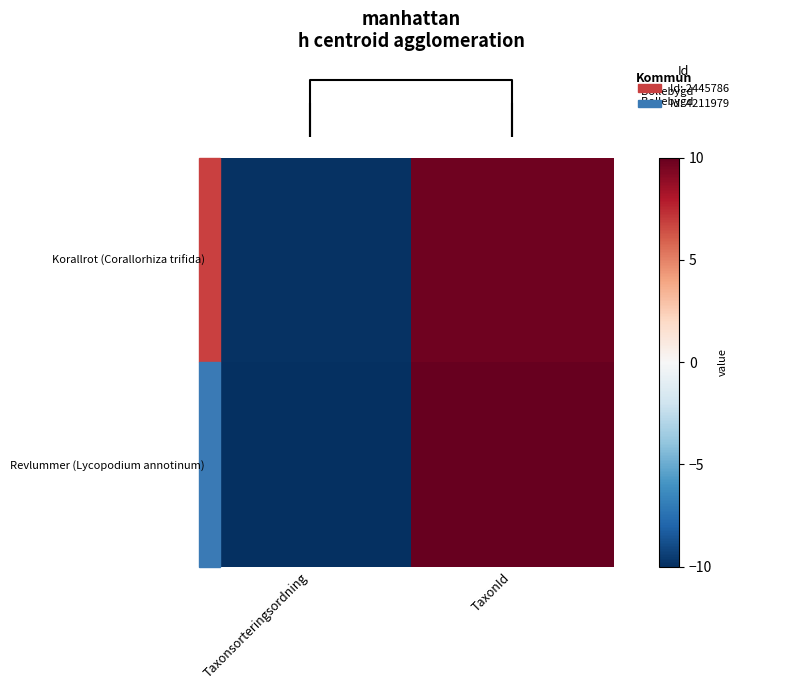

Reading left to right, transcribe all the data shown in this chart.

Korallrot (Corallorhiza trifida): Taxonsorteringsordning=-9.9	TaxonId=9.7
Revlummer (Lycopodium annotinum): Taxonsorteringsordning=-10.0	TaxonId=10.0